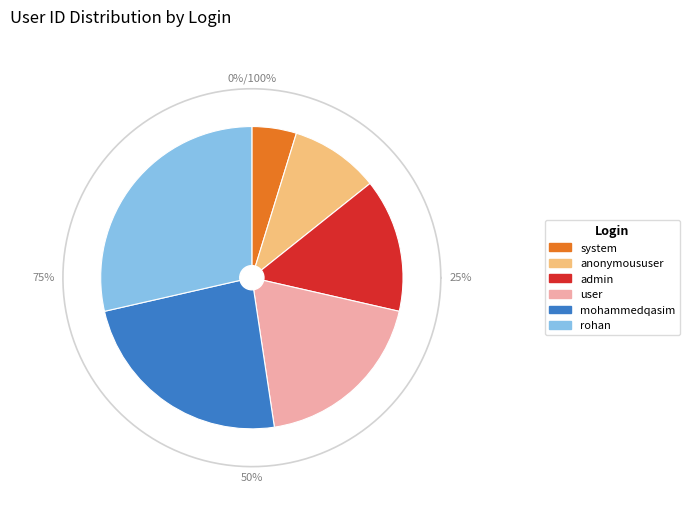

To the nearest percent, what is the average slice percentage?

17%